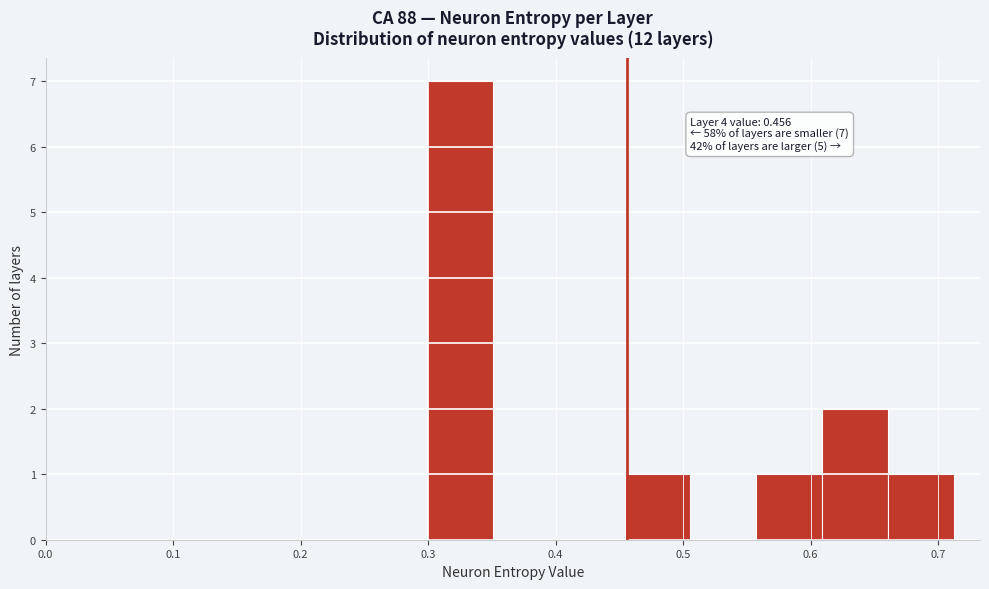

Over which range of the x-axis is the bar tallest?

0.30 to 0.35